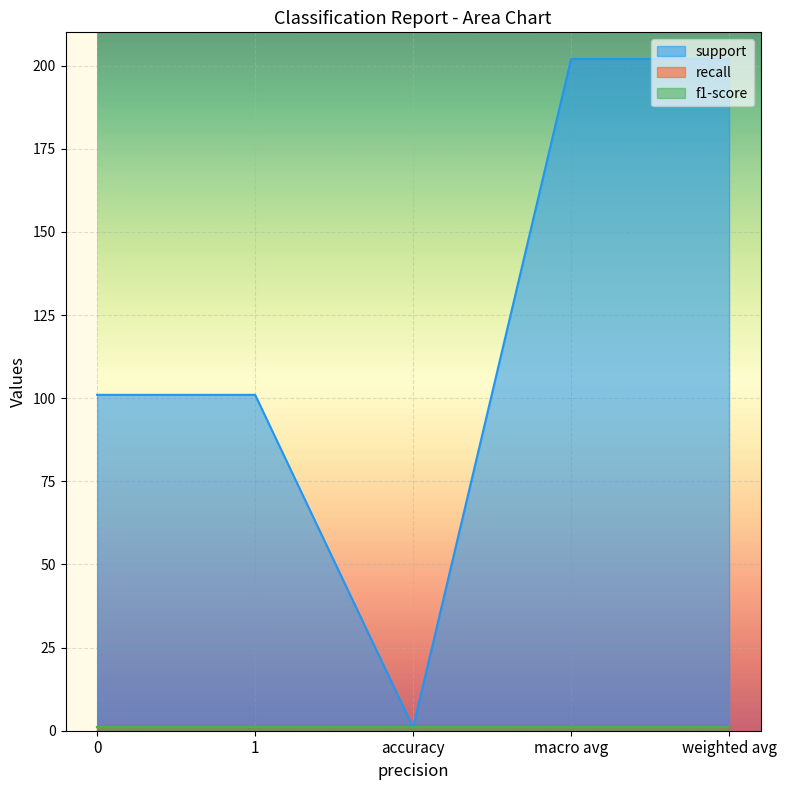

Which has a higher value, 1 or accuracy?

1